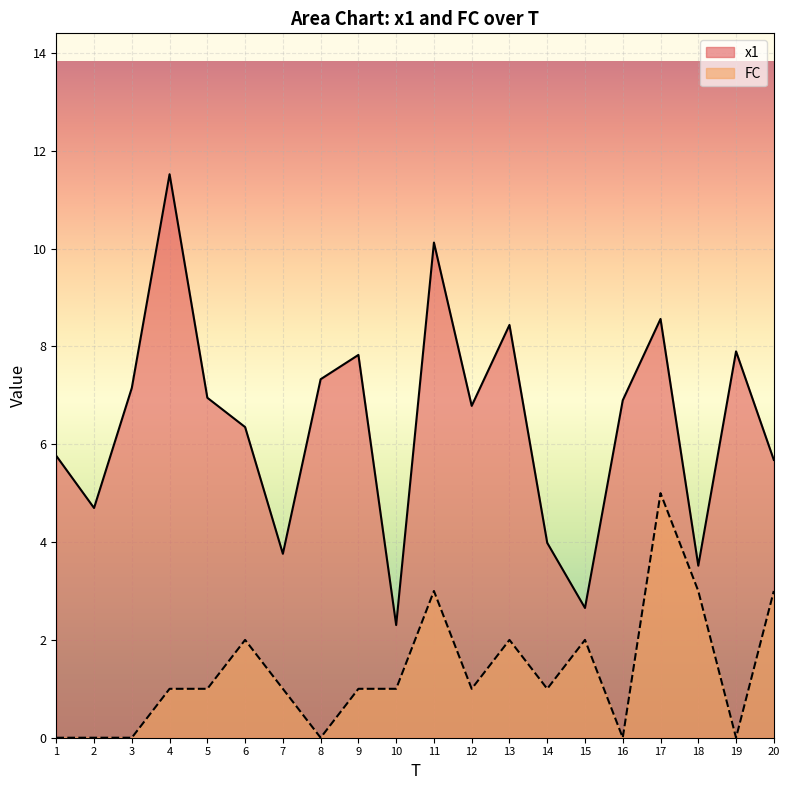

True or false: x1 and FC intersect in this chart.

False